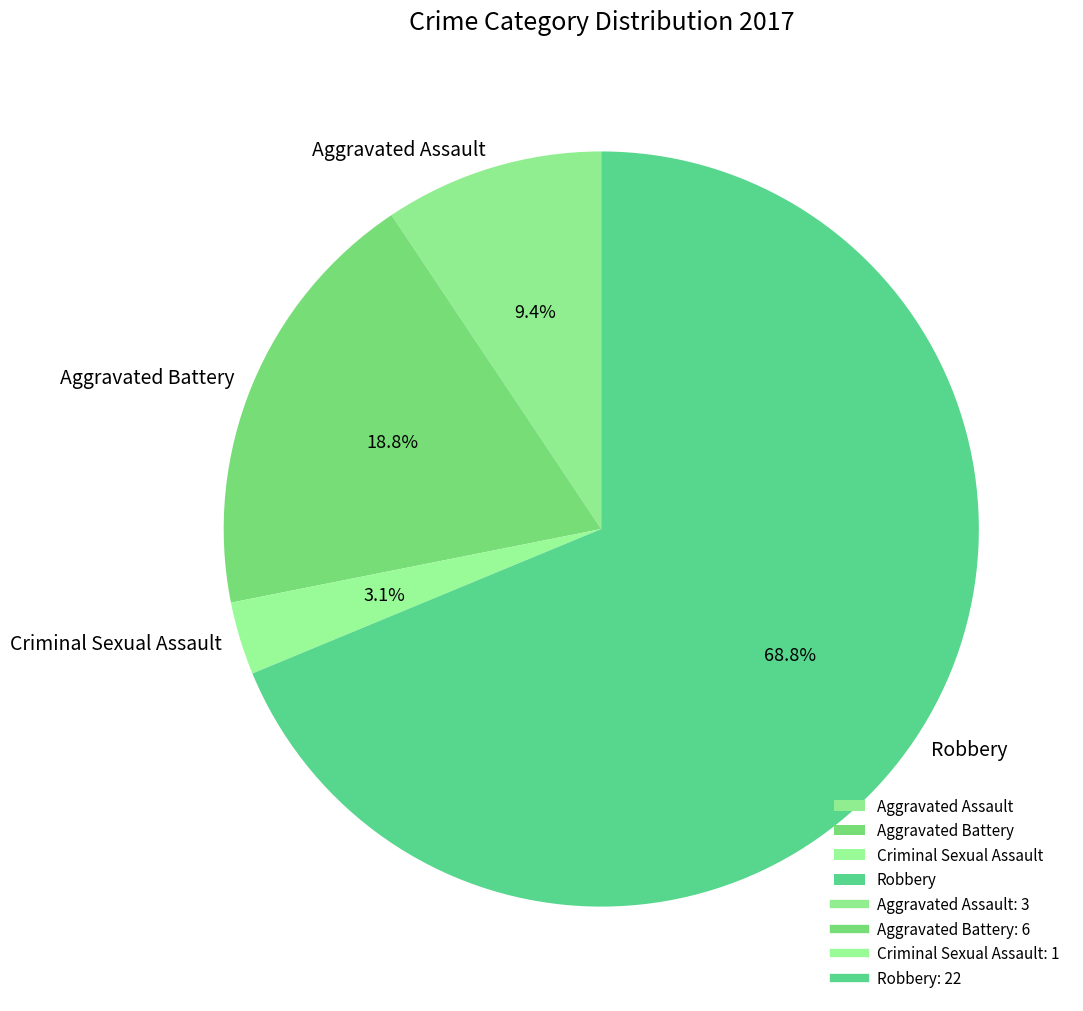

Approximately how many times larger is the value at Aggravated Assault compared to Robbery?

0.1